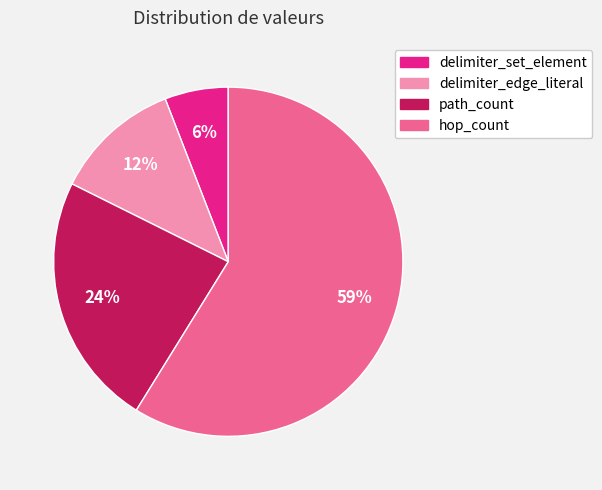

How many slices are in this pie chart?

4